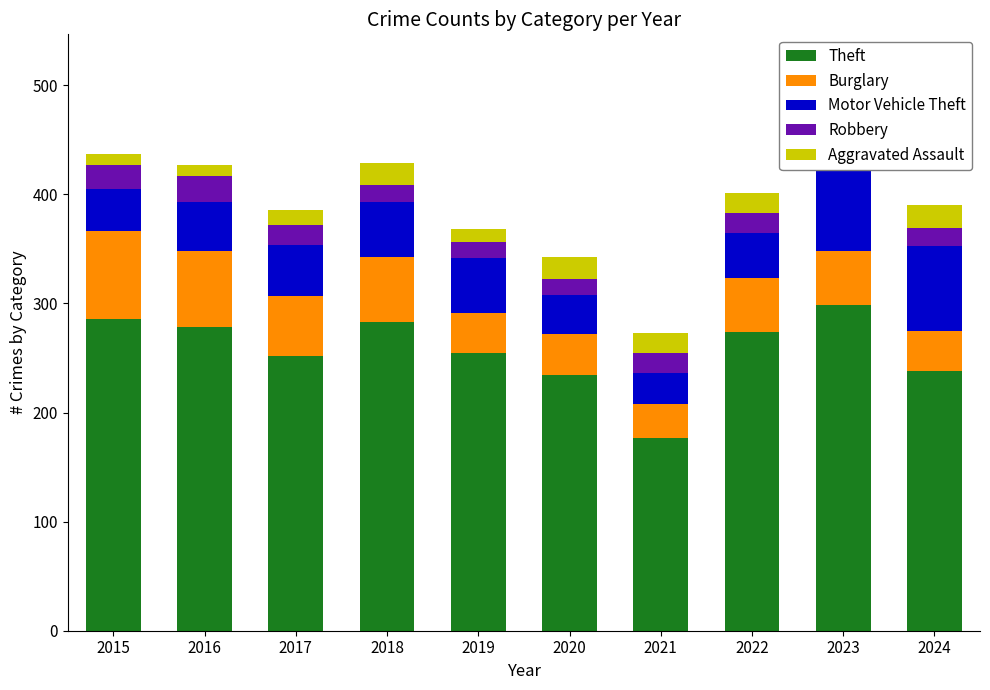

The Burglary series shows 37 at 2024. True or false?

True